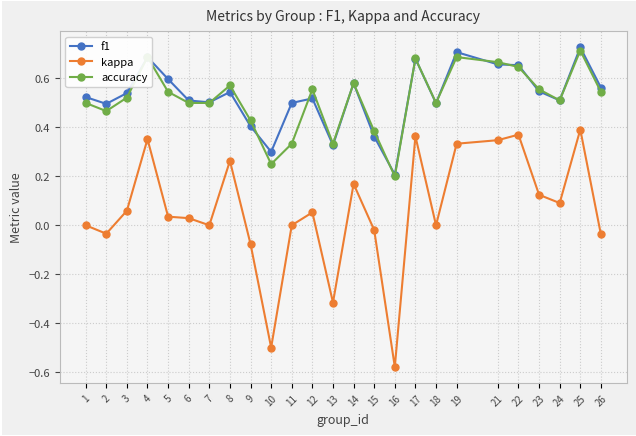

True or false: accuracy has a value of 0.3 at 21.

False